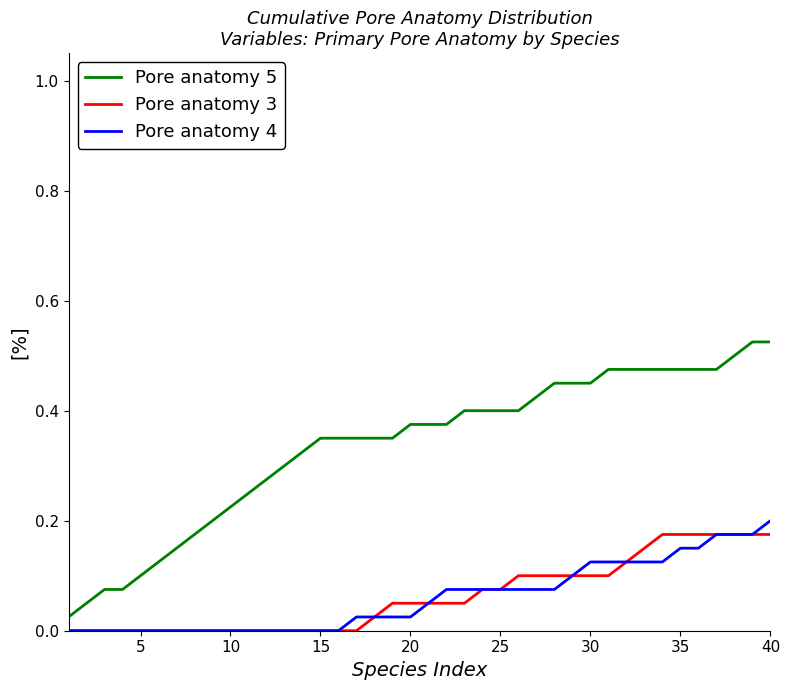

True or false: Pore anatomy 5 and Pore anatomy 4 cross at least once.

False